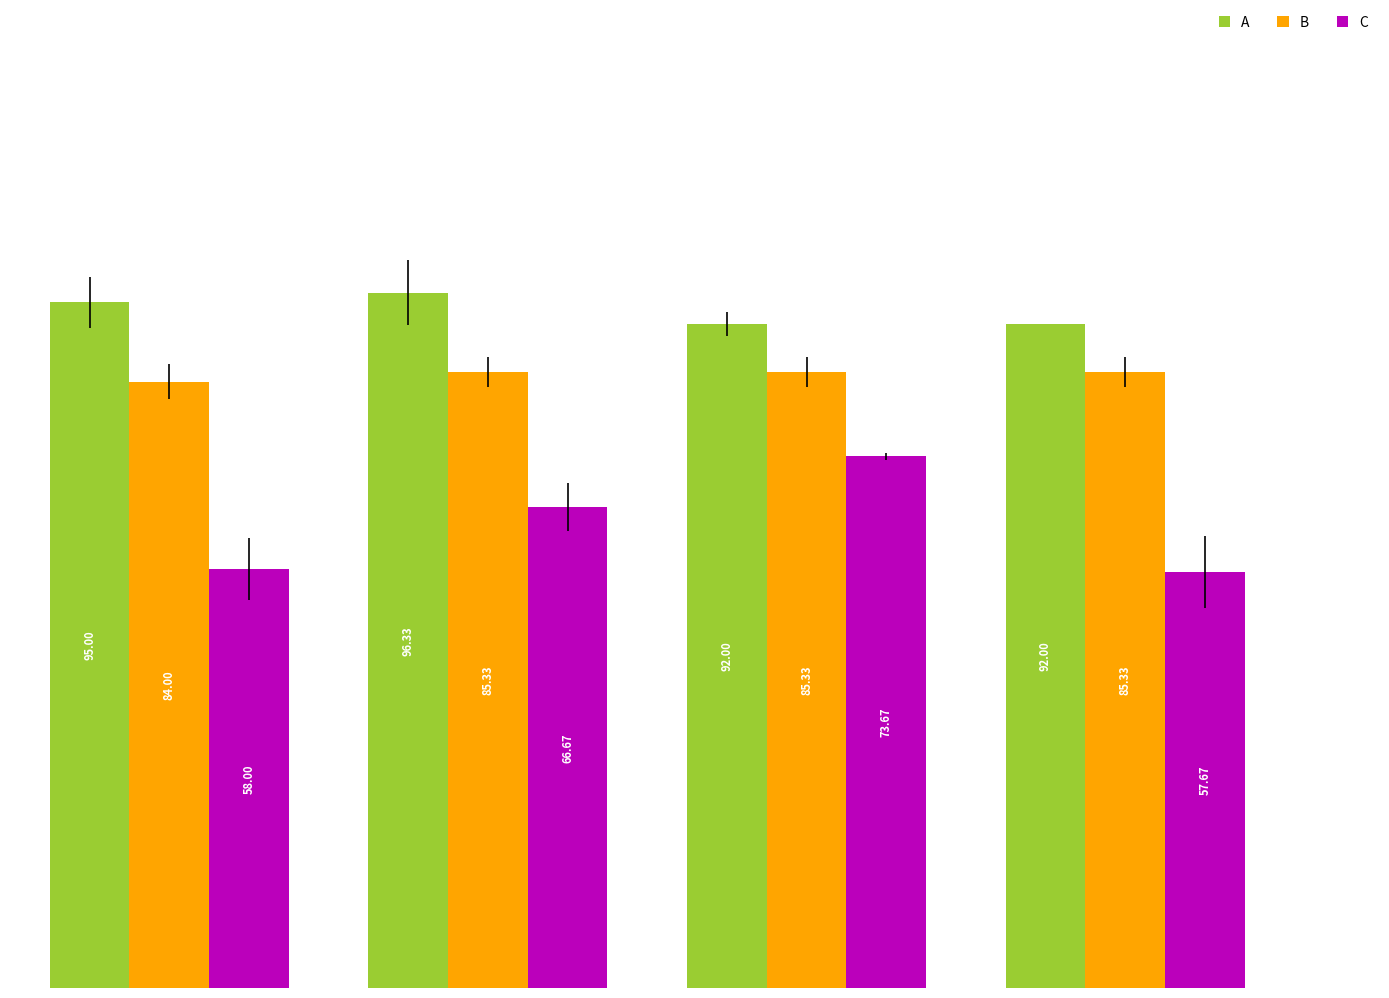

List the series in order of their overall mean, lowest first.

C, B, A